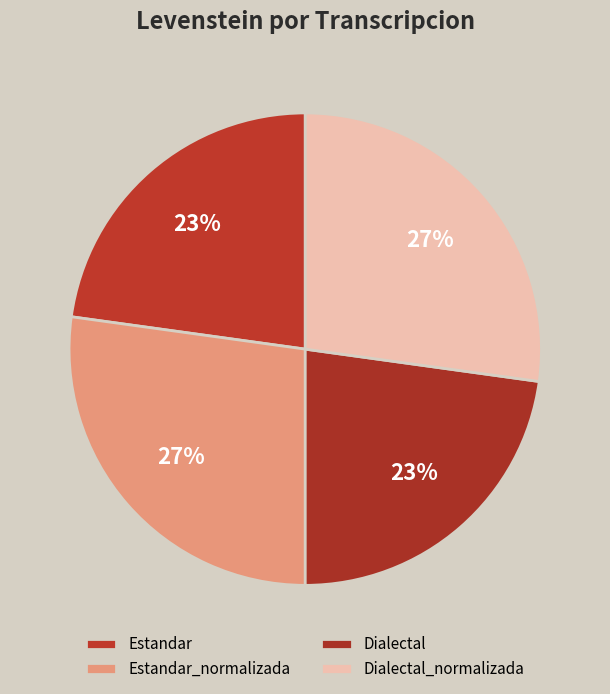

True or false: Dialectal_normalizada accounts for 27% of the total.

True